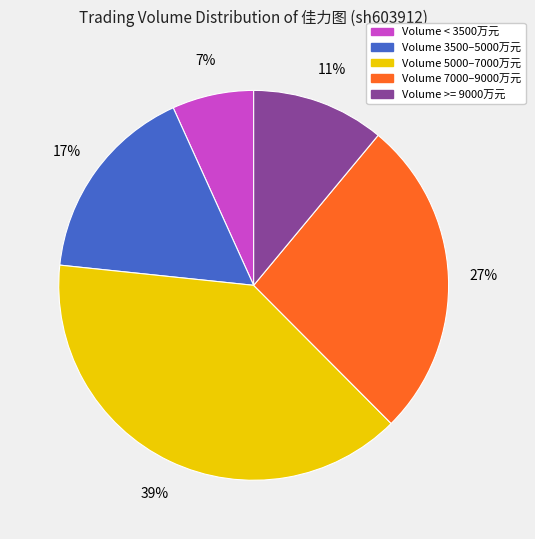

Is there any slice that represents more than half of the pie?

No